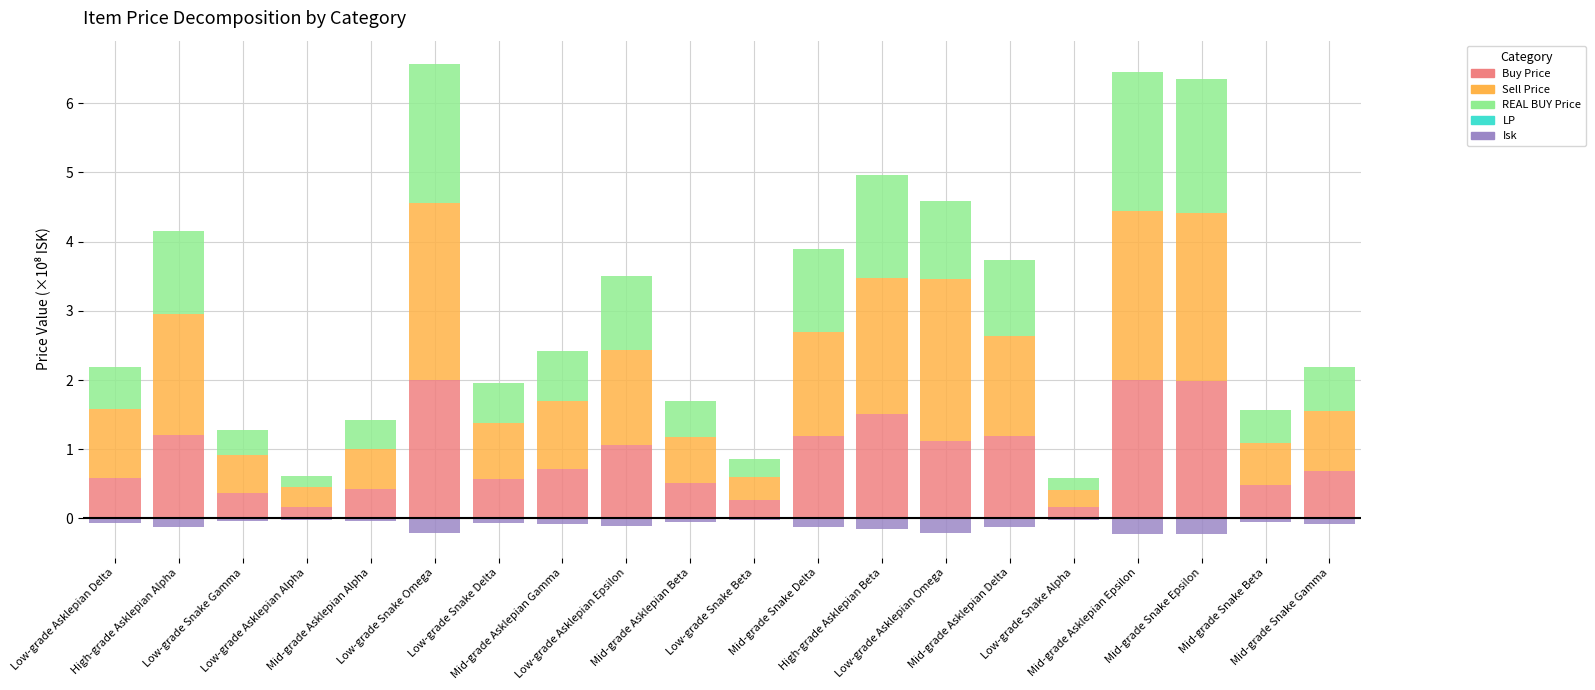

Count the number of data series in this chart.

5